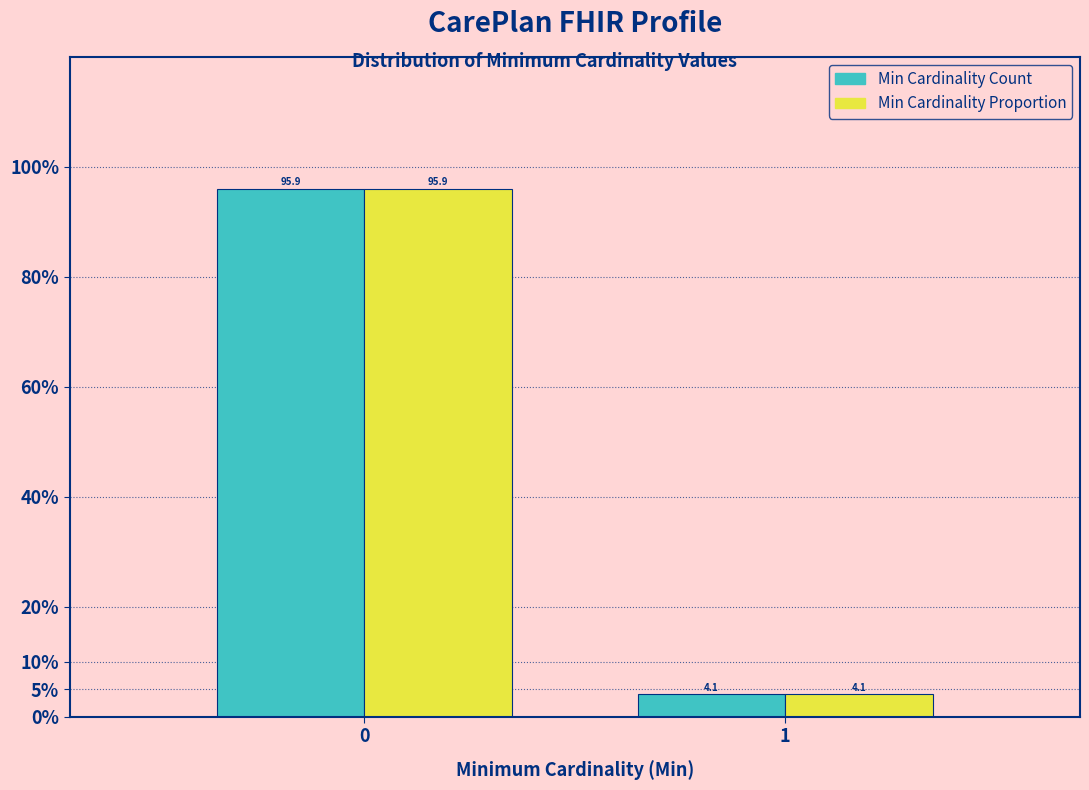

Reading left to right, transcribe all the data shown in this chart.

Min Cardinality Count: 95.9	4.1
Min Cardinality Proportion: 95.9	4.1